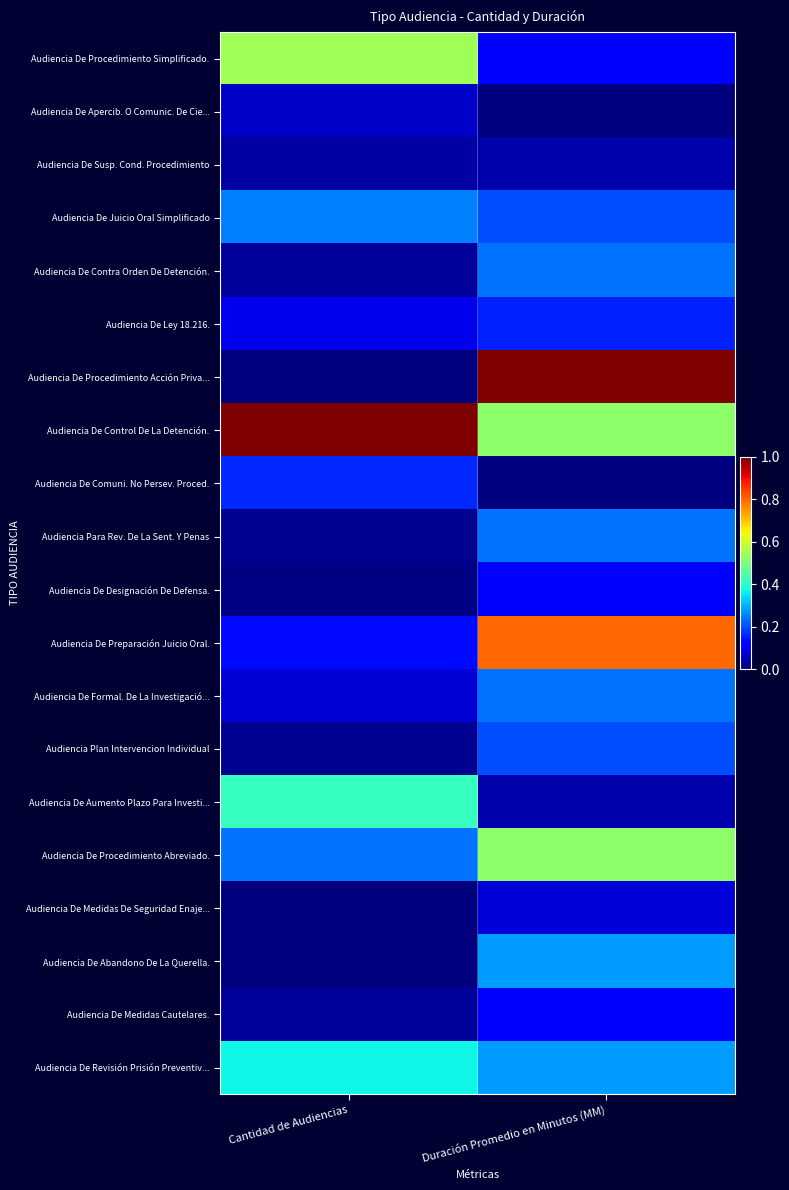

Which series has the largest total across all categories?

Audiencia De Control De La Detención.